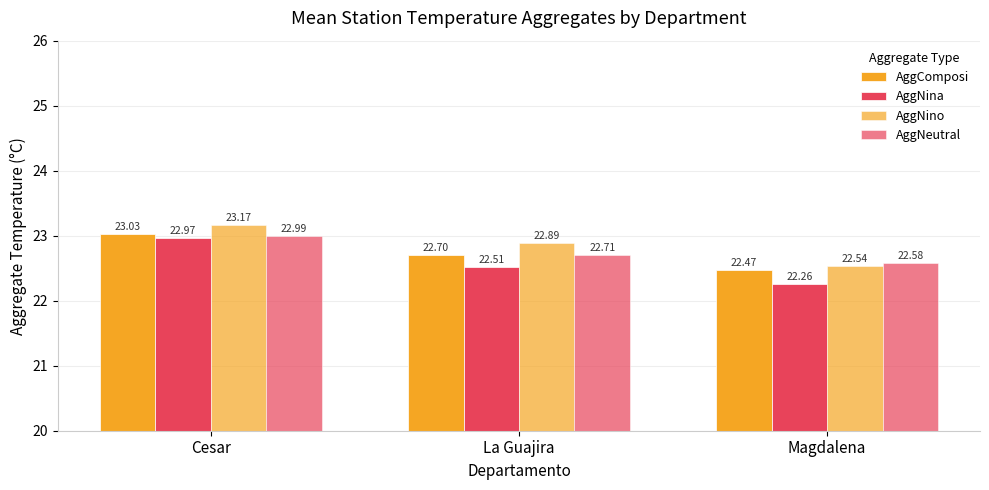

True or false: AggNina has a value of 22.3 at Magdalena.

True